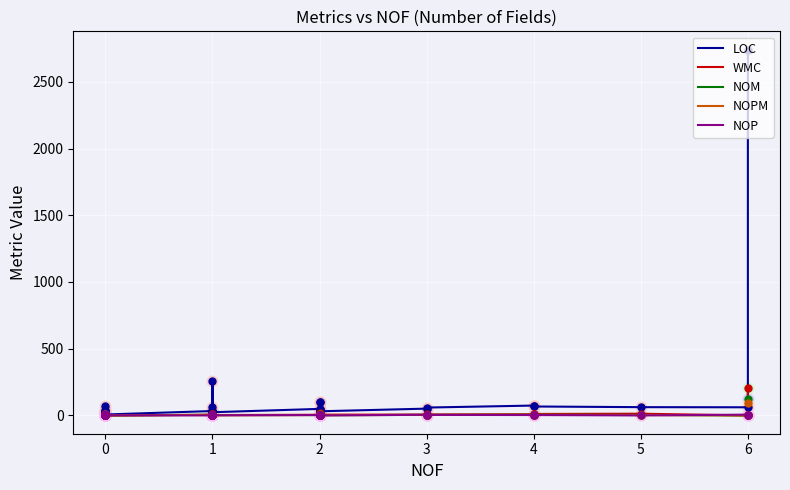

At how many categories does at least one series exceed 2567?

1